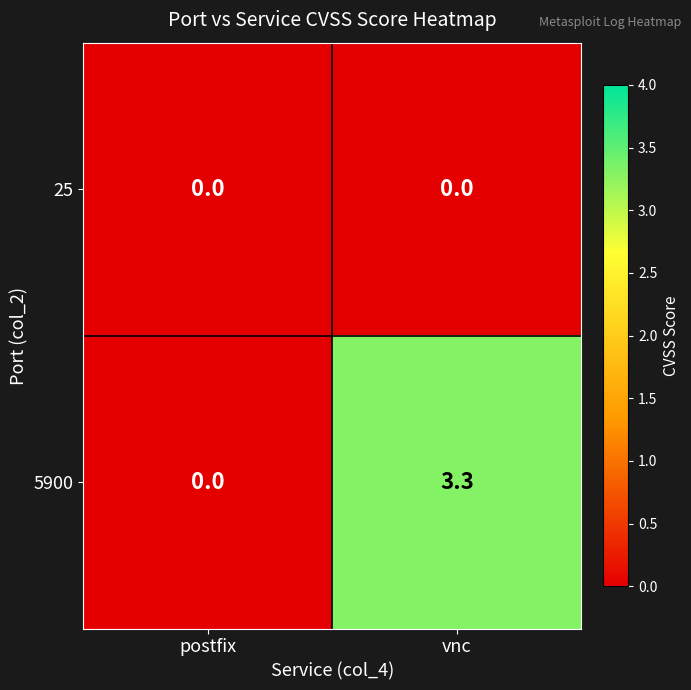

Which series has the widest spread of values?

5900